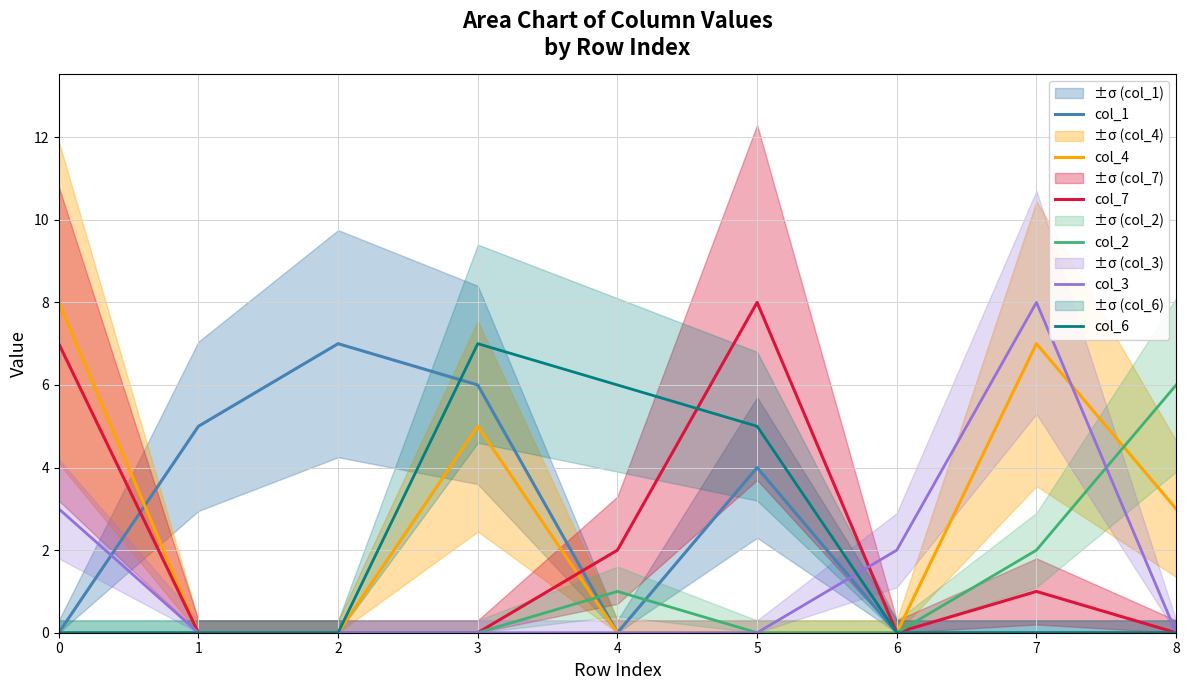

Does the chart have visible grid lines?

Yes